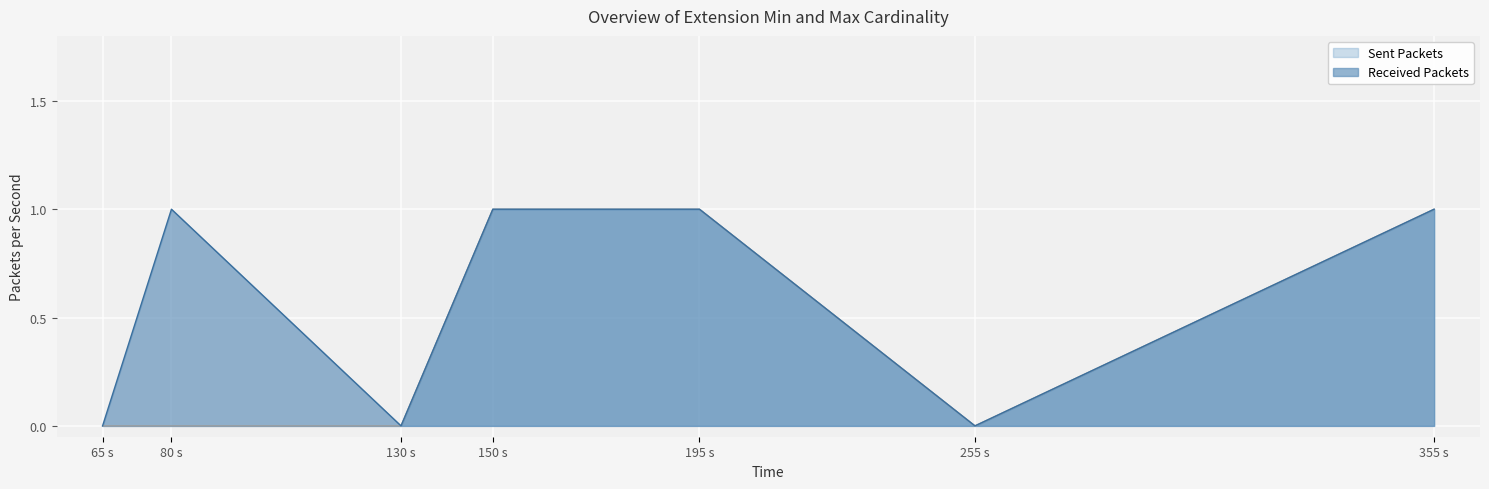

The value of Sent Packets at 255 s is 0. True or false?

True